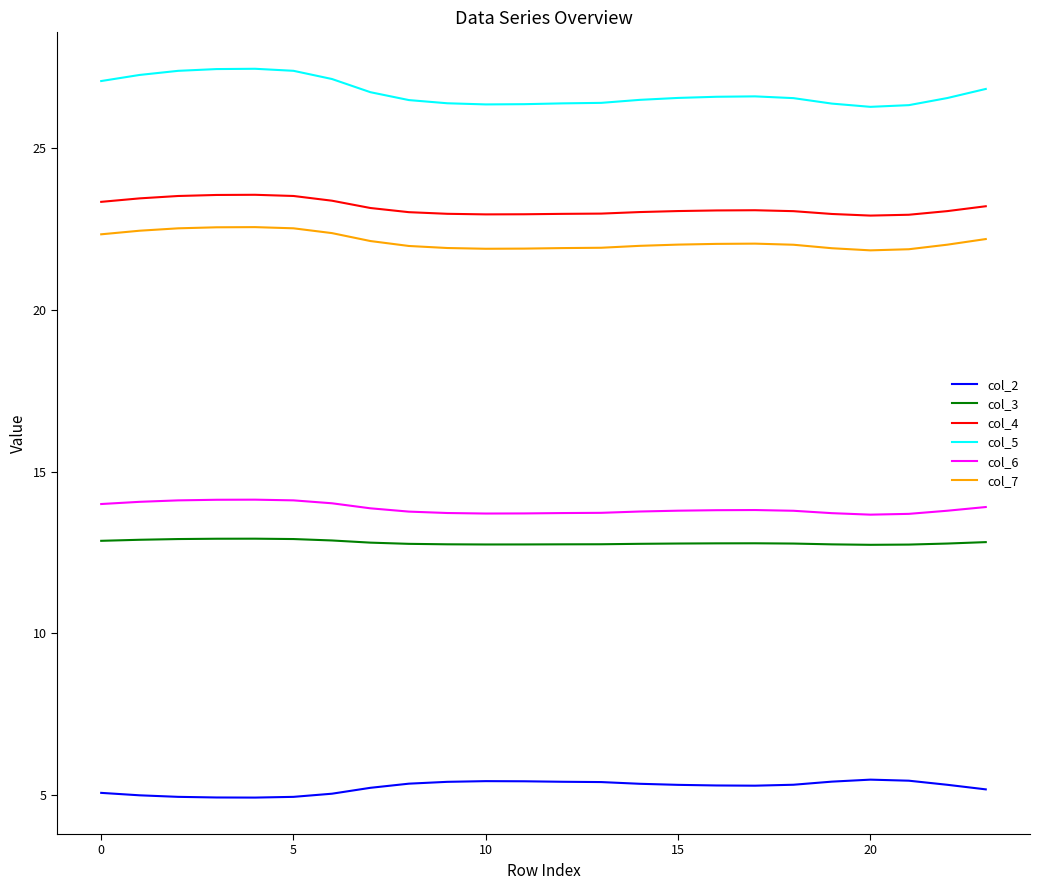

Which series has the largest total across all categories?

col_5